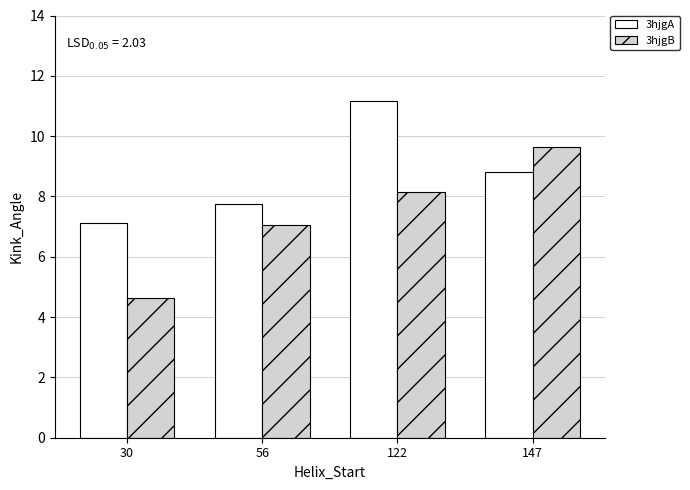

At which category is the sum across all series the highest?

122